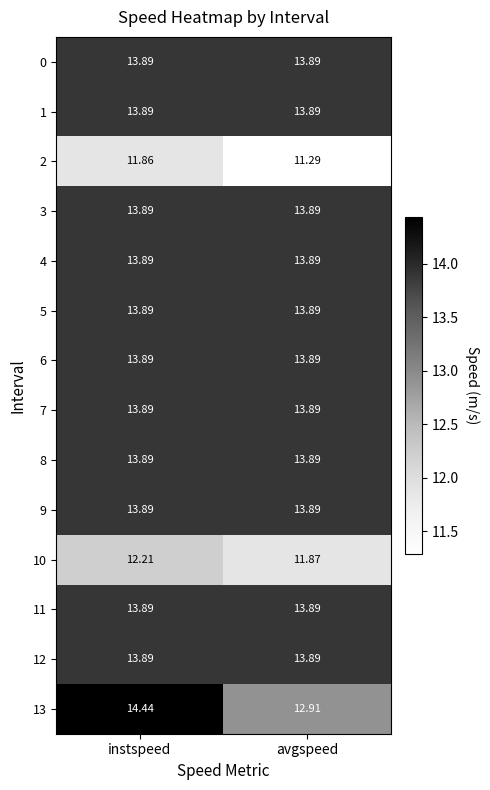

List the labels in order of 13 value, smallest first.

avgspeed, instspeed